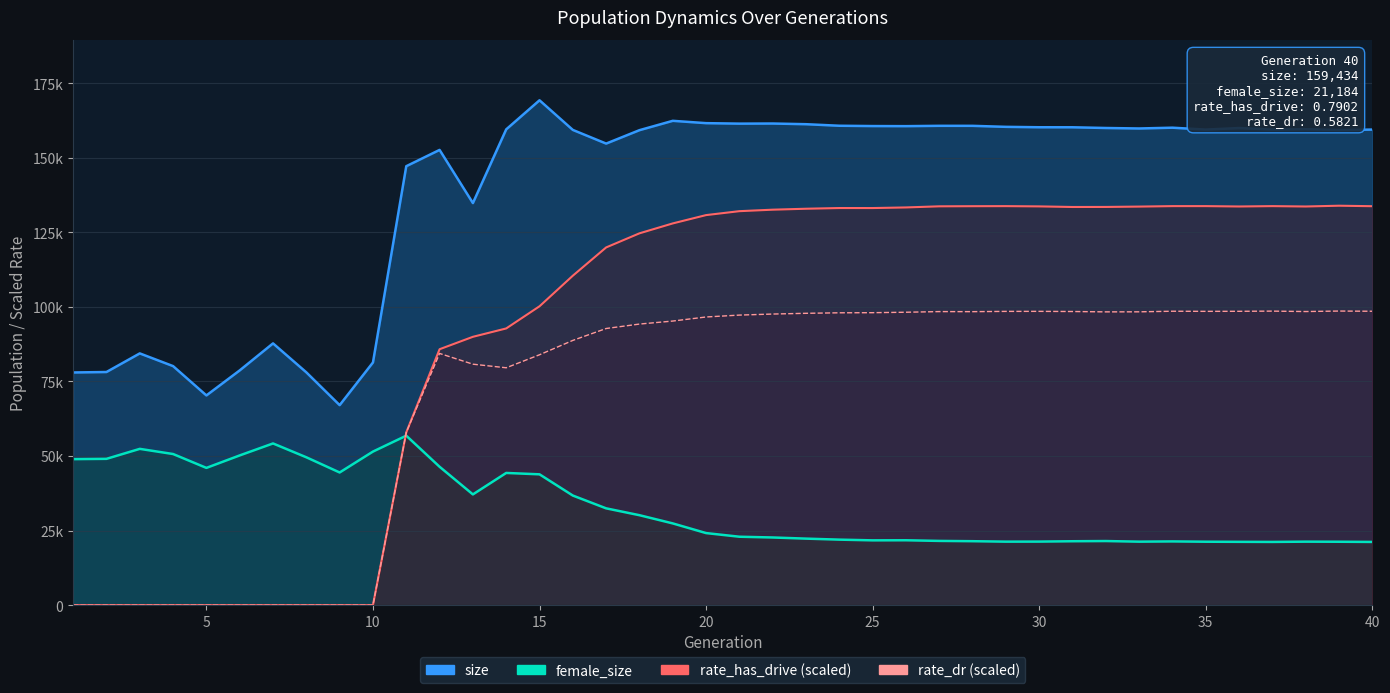

What is the value of the female_size point at the 16th from the left?

36738.0